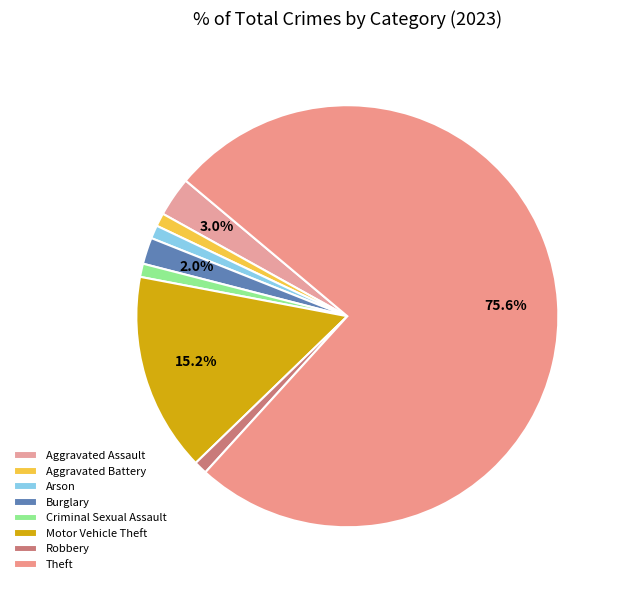

To the nearest percent, what is the average slice percentage?

12%